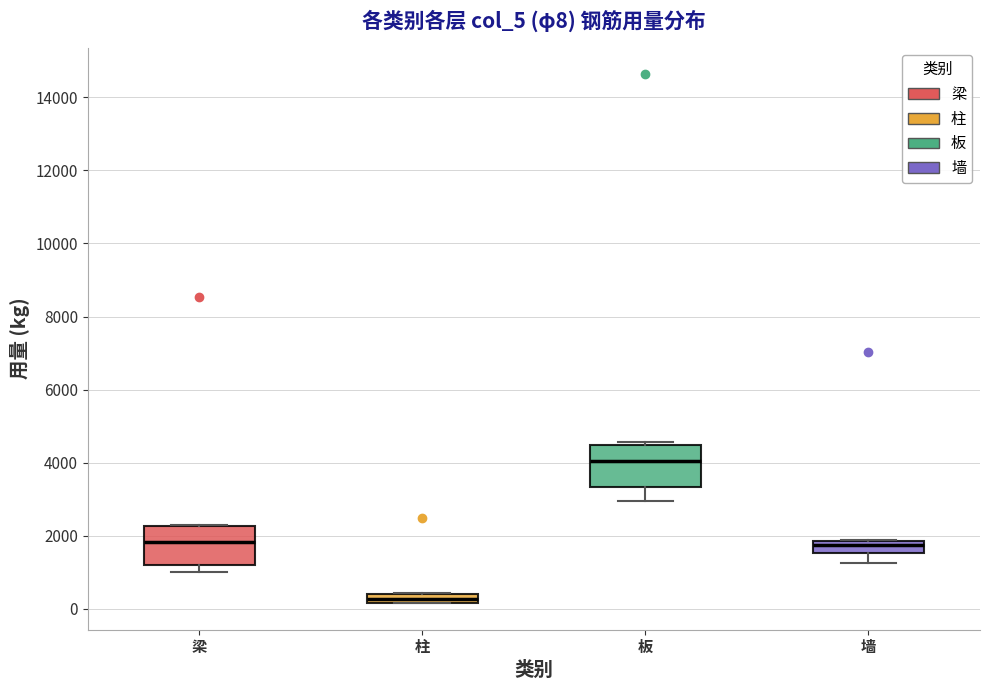

Which box has the lowest median line?

柱